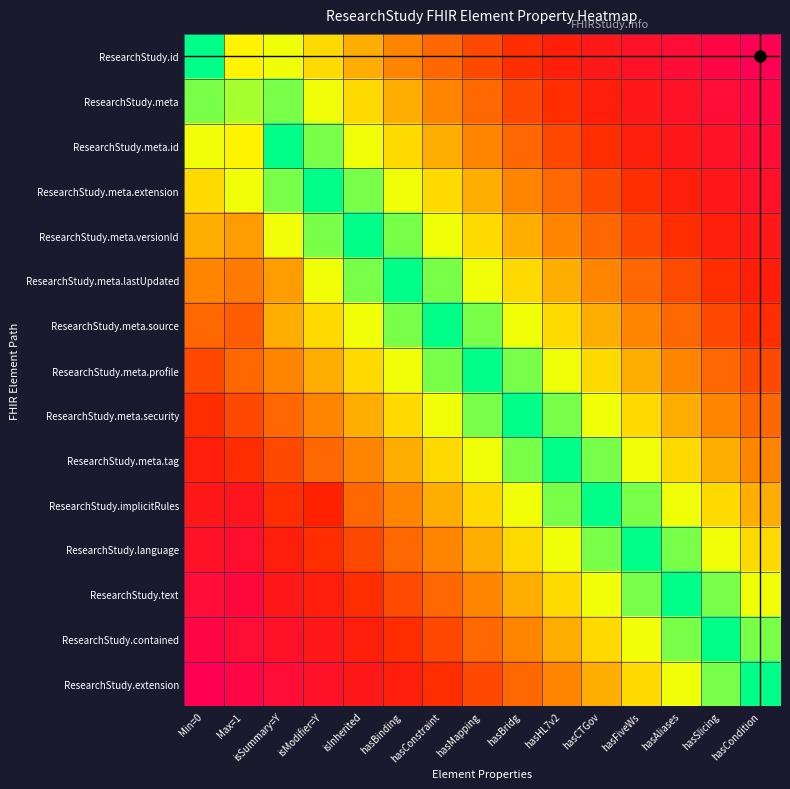

How many distinct data groups are displayed?

15